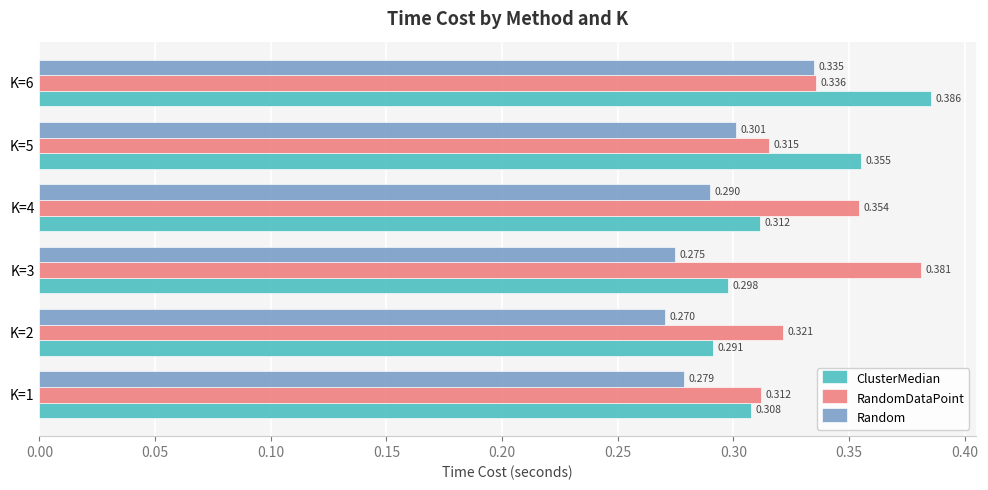

How many categories are shown in the chart?

6